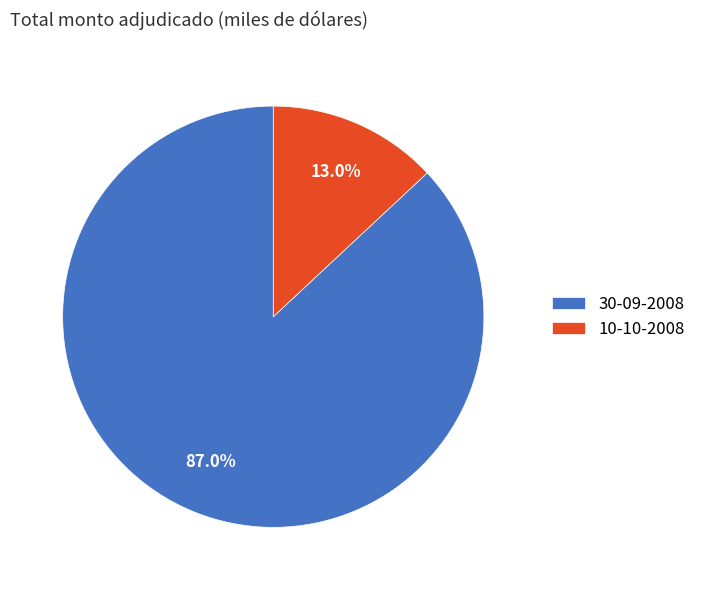

To the nearest percent, what percentage of the pie is 30-09-2008?

87%